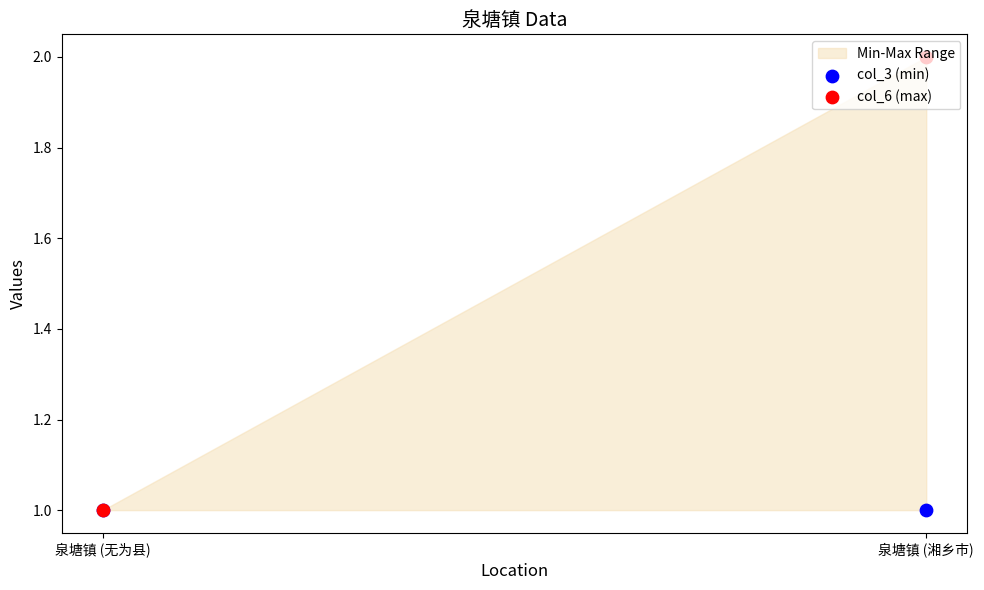

Which series has the largest Y range (max minus min)?

col_6 (max)